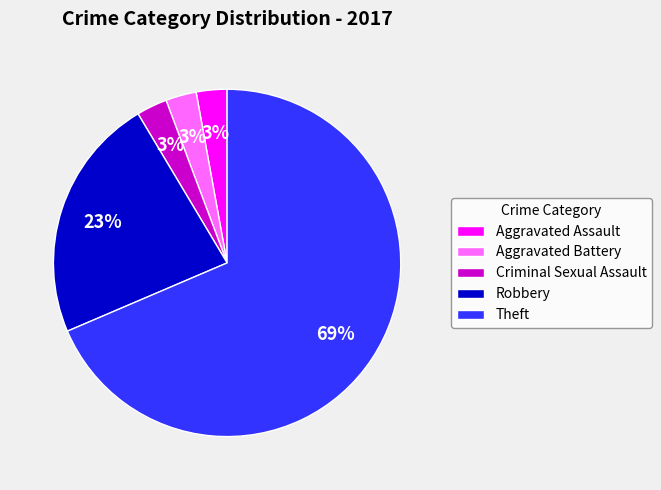

Which slice is the largest?

Theft